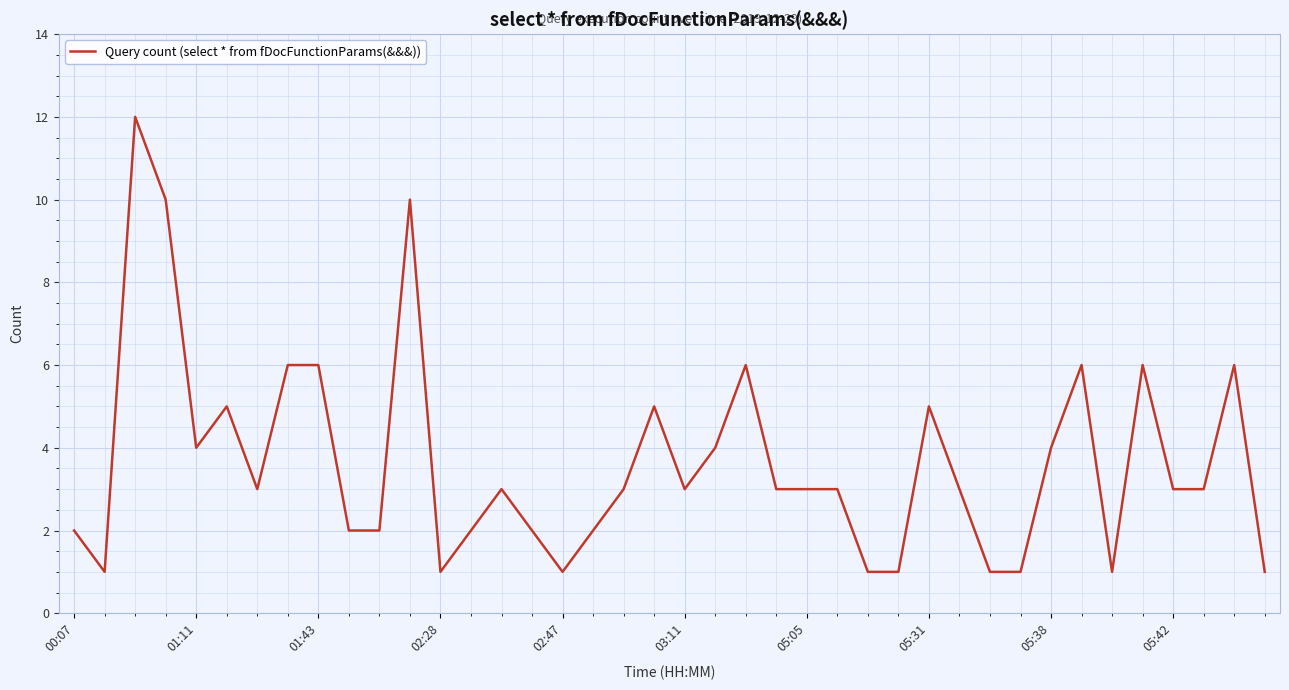

What is the greatest value displayed?

12